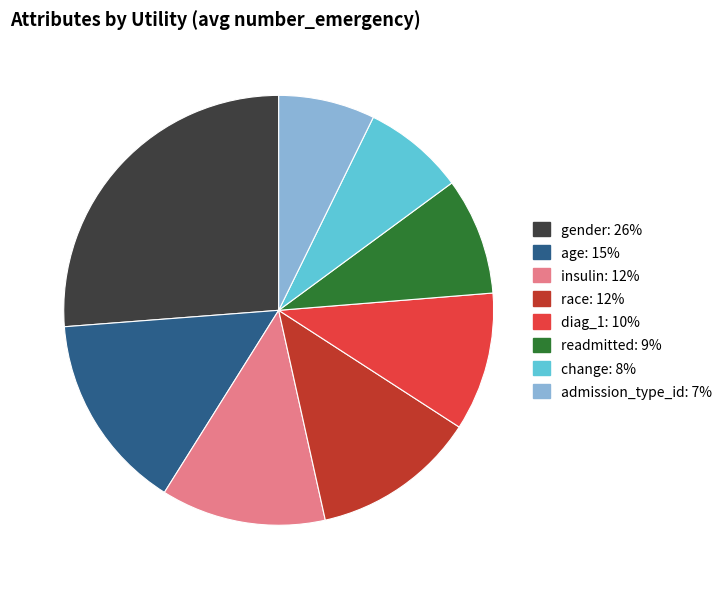

Is the sum of age and diag_1 greater than half?

No